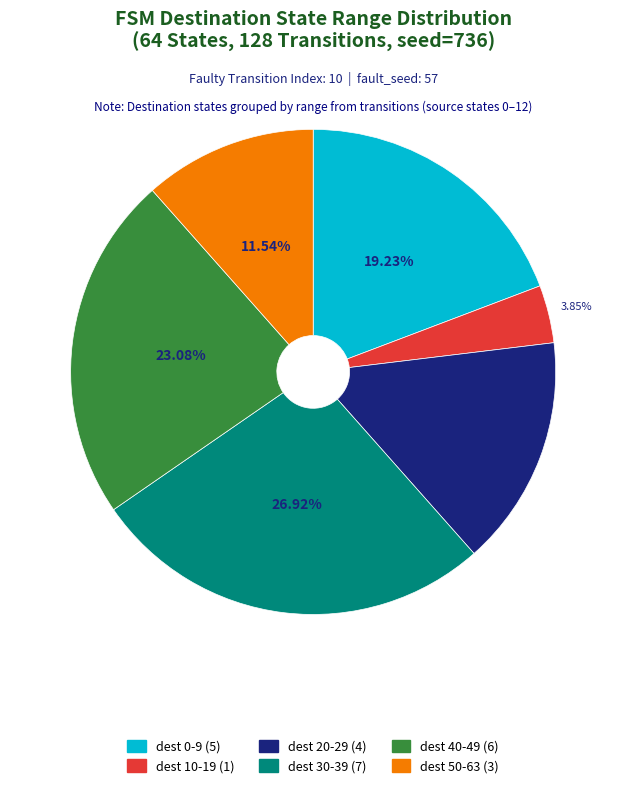

Does any single category account for the majority?

No